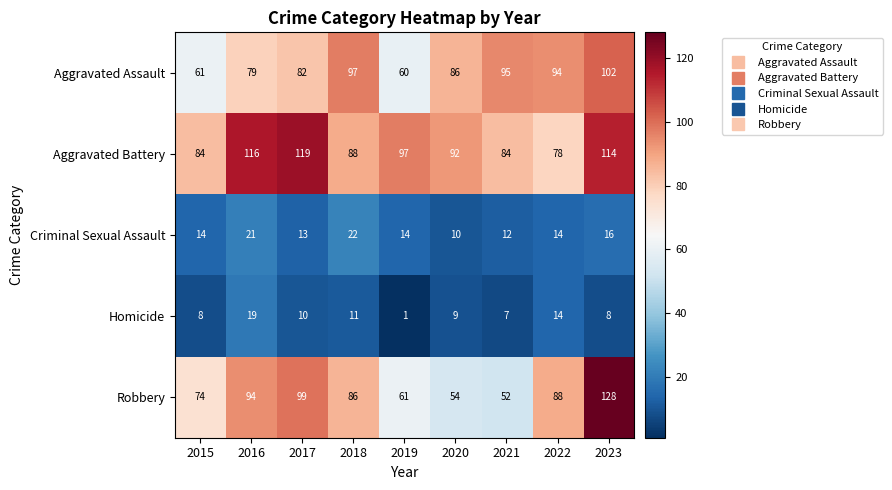

What is the difference between the maximum and minimum values in the Aggravated Battery series?

41